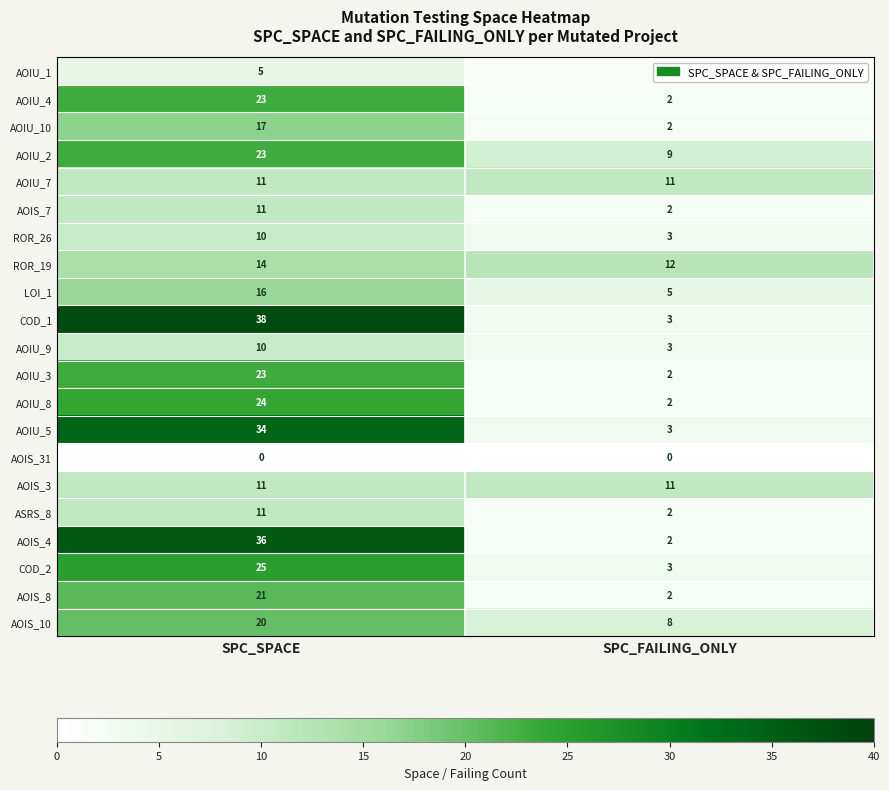

Read the AOIU_10 value at SPC_SPACE, to the nearest 10.

20